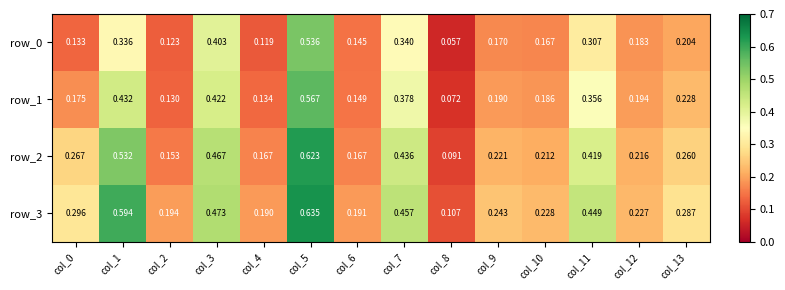

What is the sum of the row_2 values at col_5 and col_0?

0.9